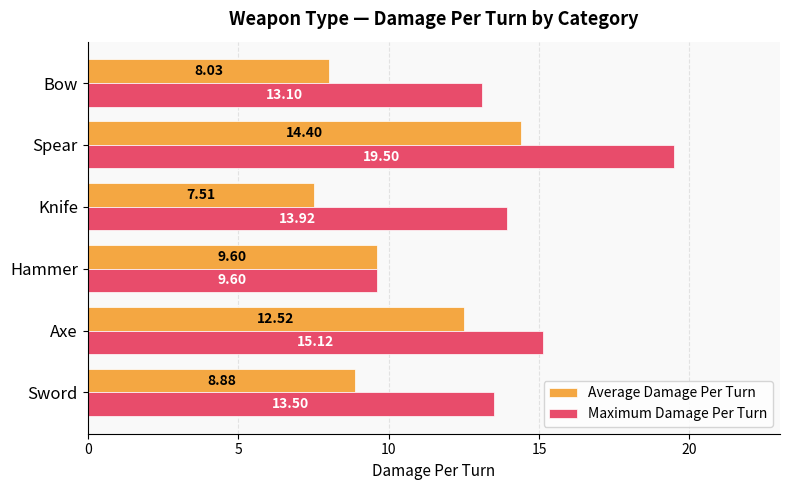

At which category is the sum across all series the highest?

Spear